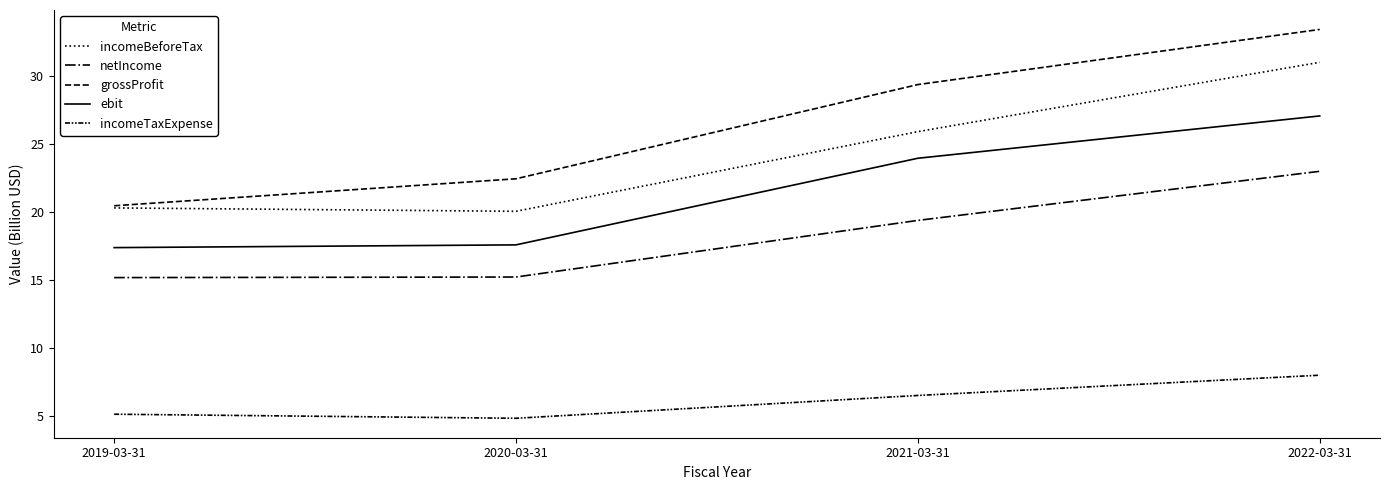

What position from the left is 2021-03-31?

3